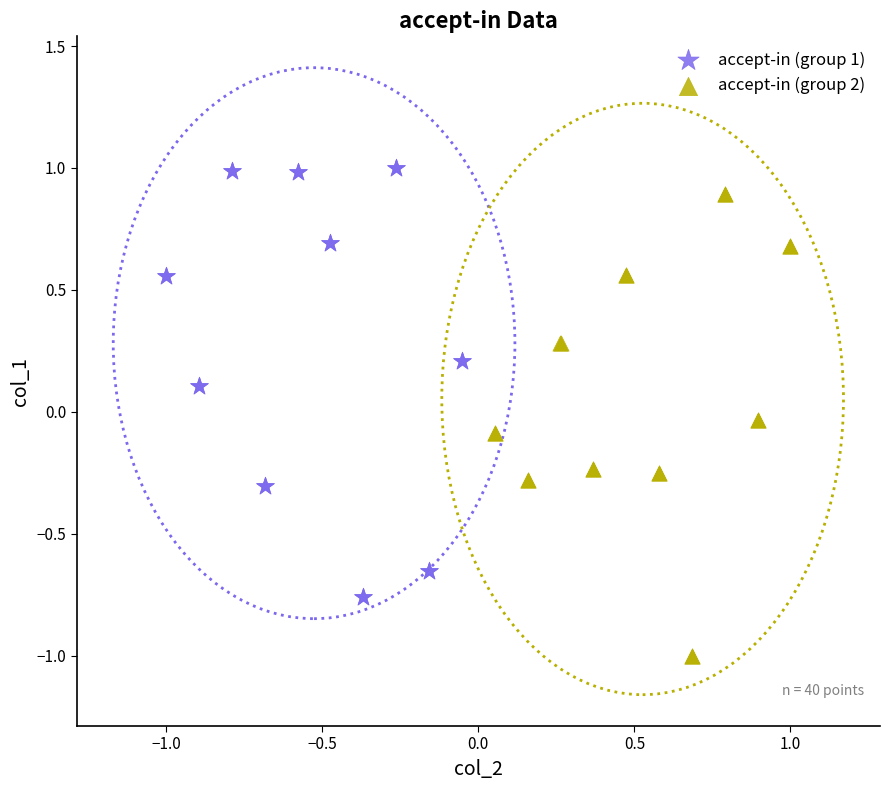

Which series contains the highest Y value?

accept-in (group 1)